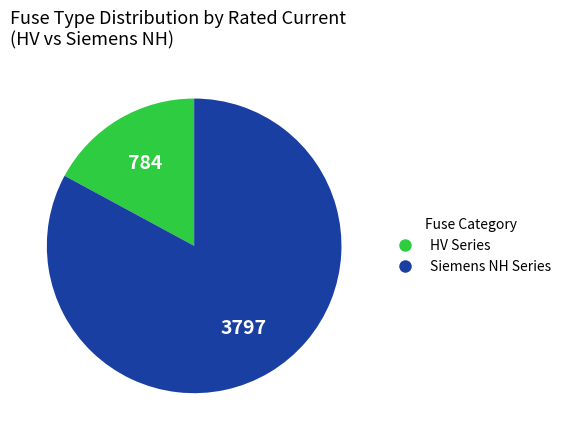

Does any single category account for the majority?

Yes